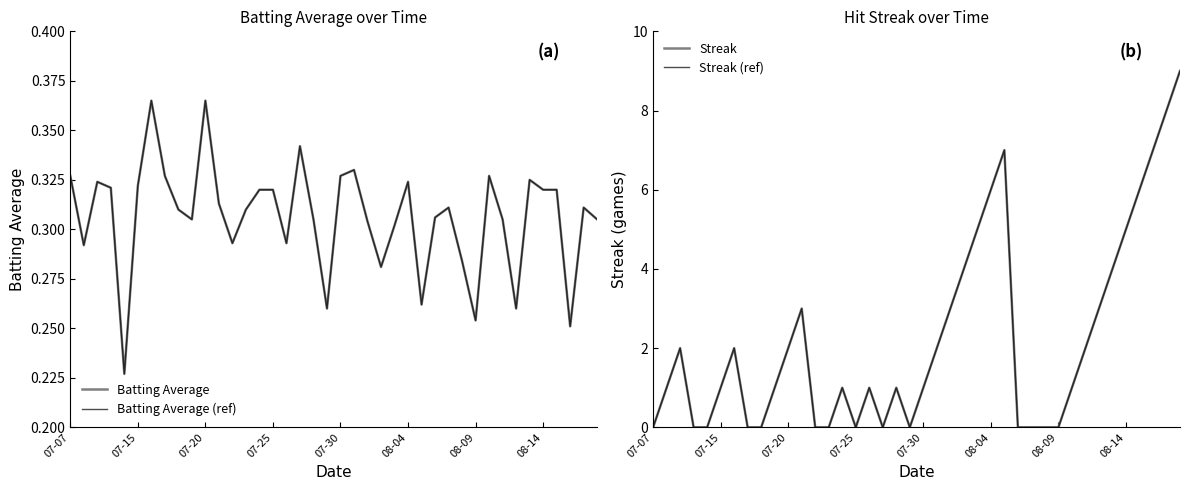

How many distinct data groups are displayed?

4